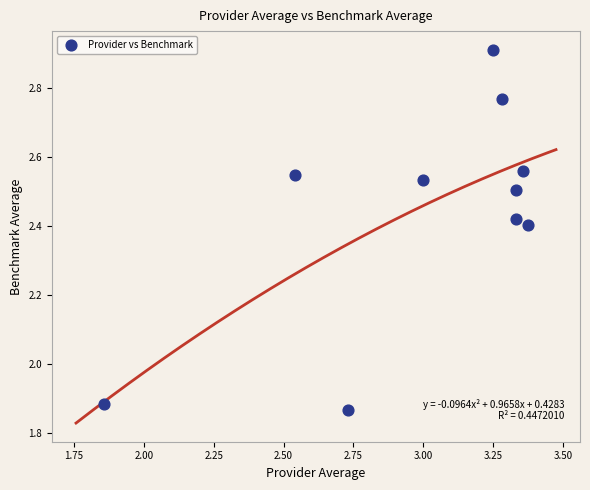

What is the range of X values (max minus min)?

1.5